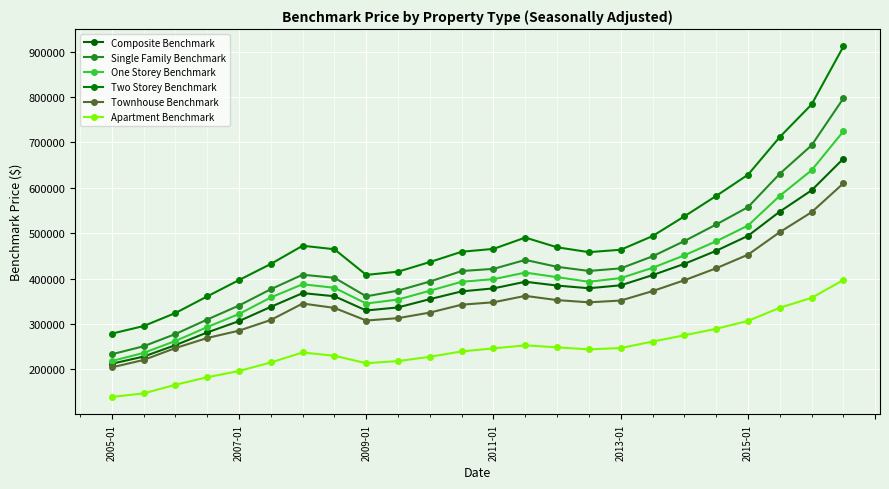

List the series in order of their peak value, highest first.

Two Storey Benchmark, Single Family Benchmark, One Storey Benchmark, Composite Benchmark, Townhouse Benchmark, Apartment Benchmark